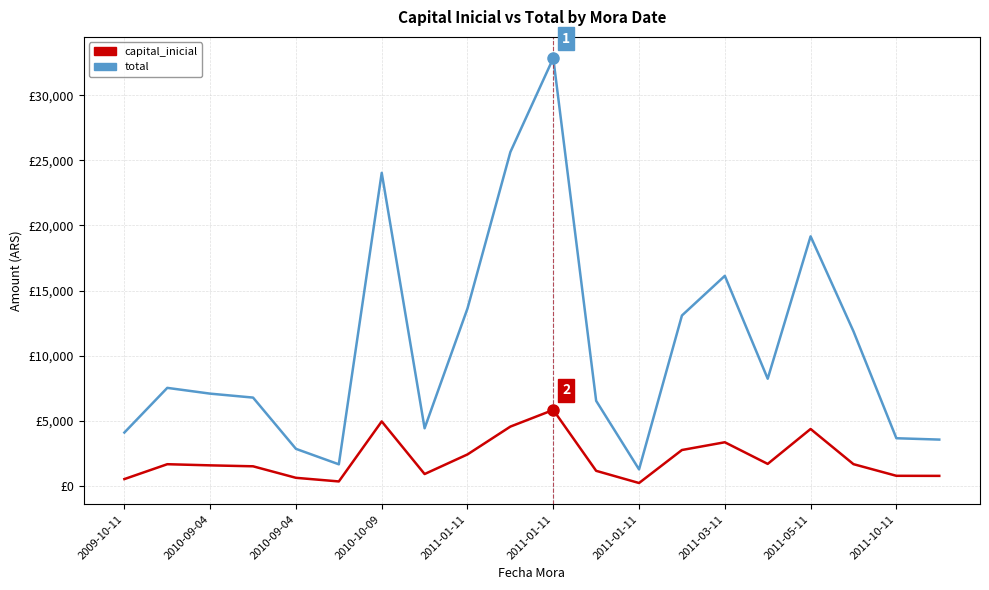

What is the smallest value displayed?

225.6